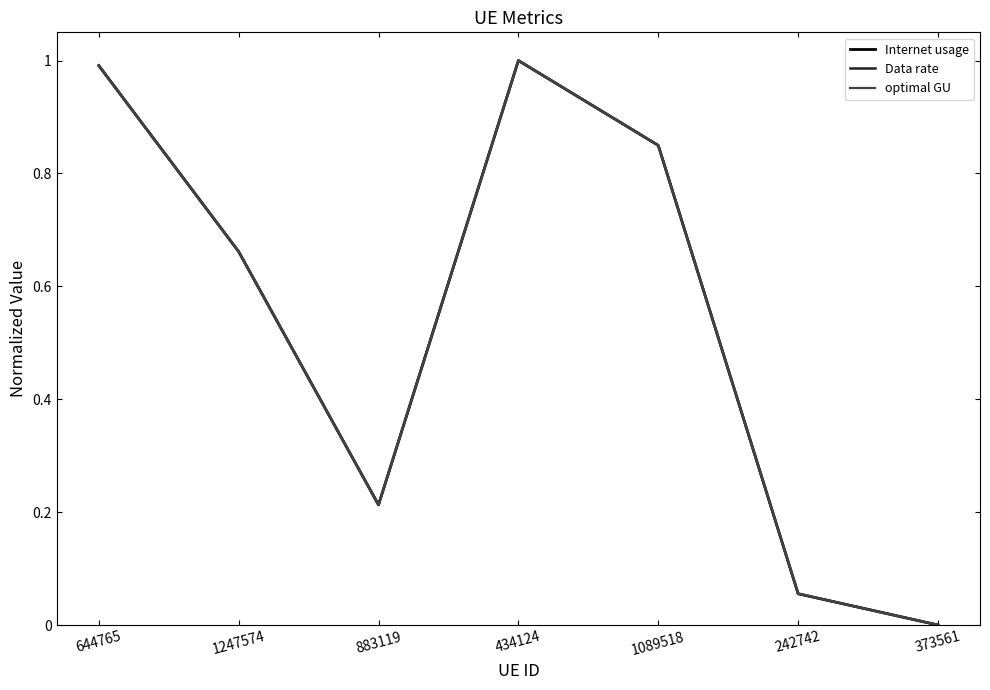

What is the sum of all Data rate values?

3.8